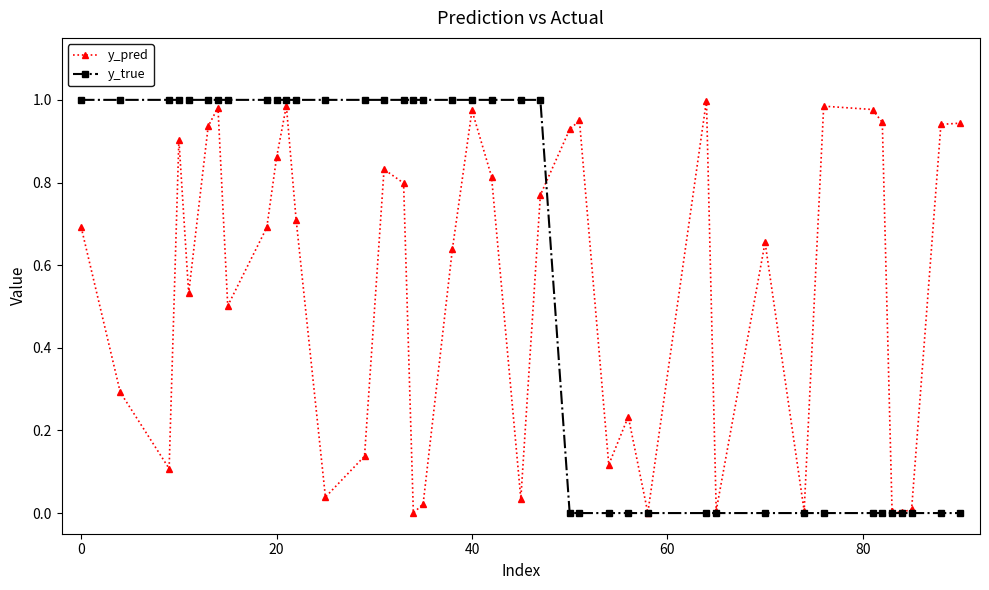

True or false: y_pred has more than 1 interior local peaks.

True